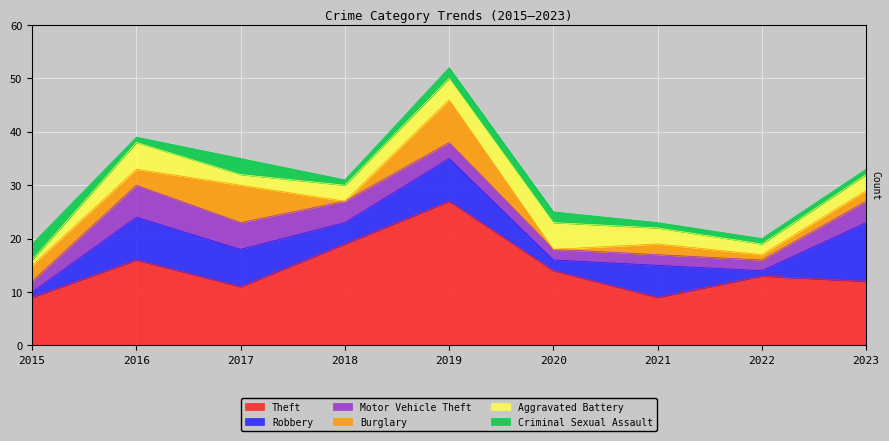

What is the approximate value of Robbery at 2023, to the nearest 5?

10